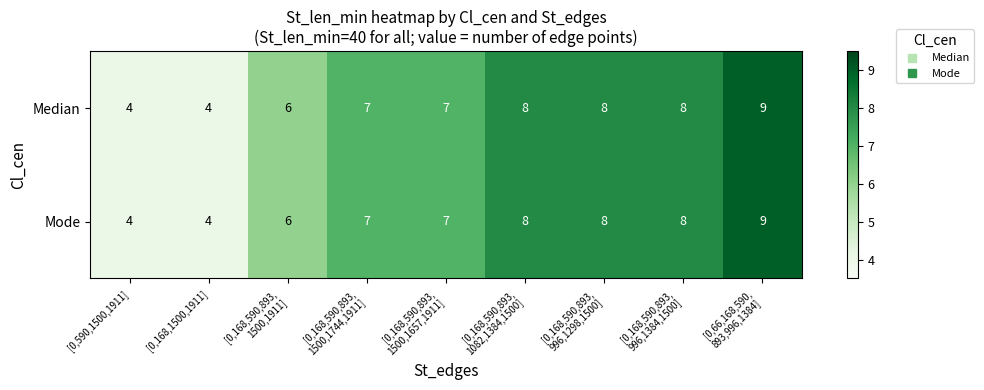

Reading left to right, what are all the values shown in this chart?

Median: 4	4	6	7	7	8	8	8	9
Mode: 4	4	6	7	7	8	8	8	9